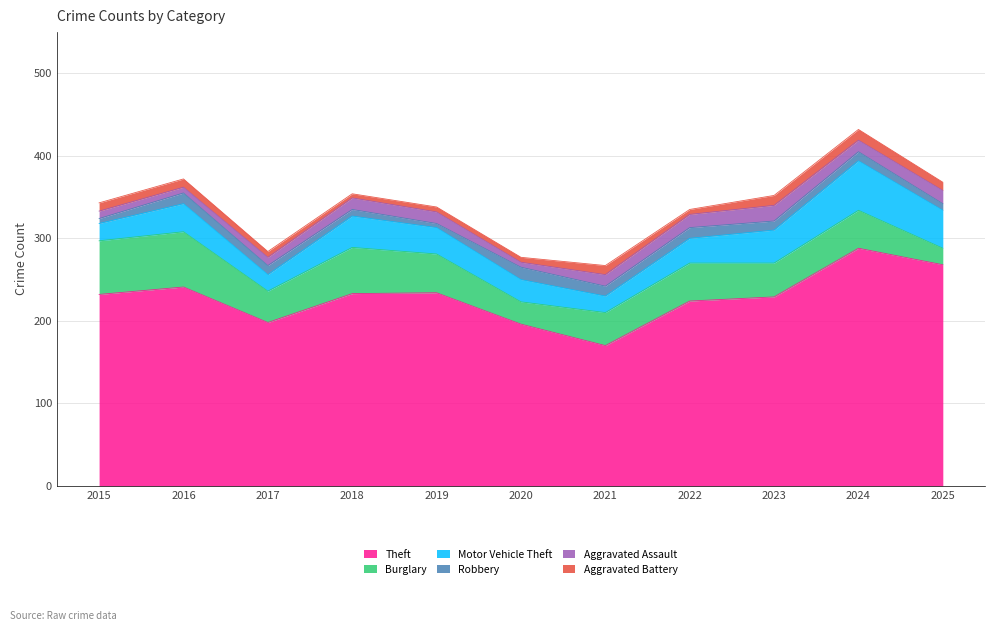

At which label is Aggravated Assault closest to 12?

2017